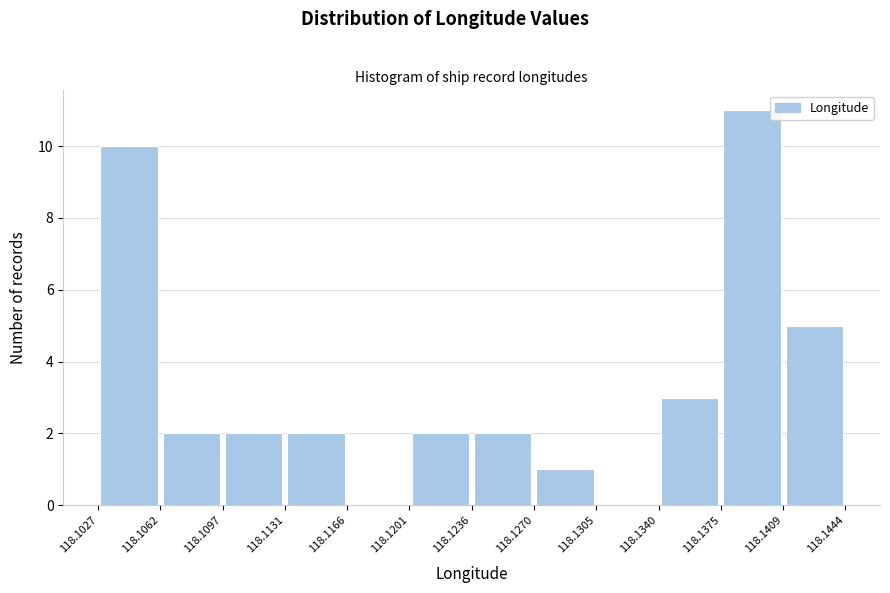

Reading left to right, list every bar in this chart as the range it spans on the x-axis followed by its height. The values are not printed on the chart, so give them approximately, as read against the axis.

118.1027 to 118.1062: 10
118.1062 to 118.1097: 2
118.1097 to 118.1131: 2
118.1131 to 118.1166: 2
118.1166 to 118.1201: 0
118.1201 to 118.1236: 2
118.1236 to 118.1270: 2
118.1270 to 118.1305: 1
118.1305 to 118.1340: 0
118.1340 to 118.1375: 3
118.1375 to 118.1409: 11
118.1409 to 118.1444: 5